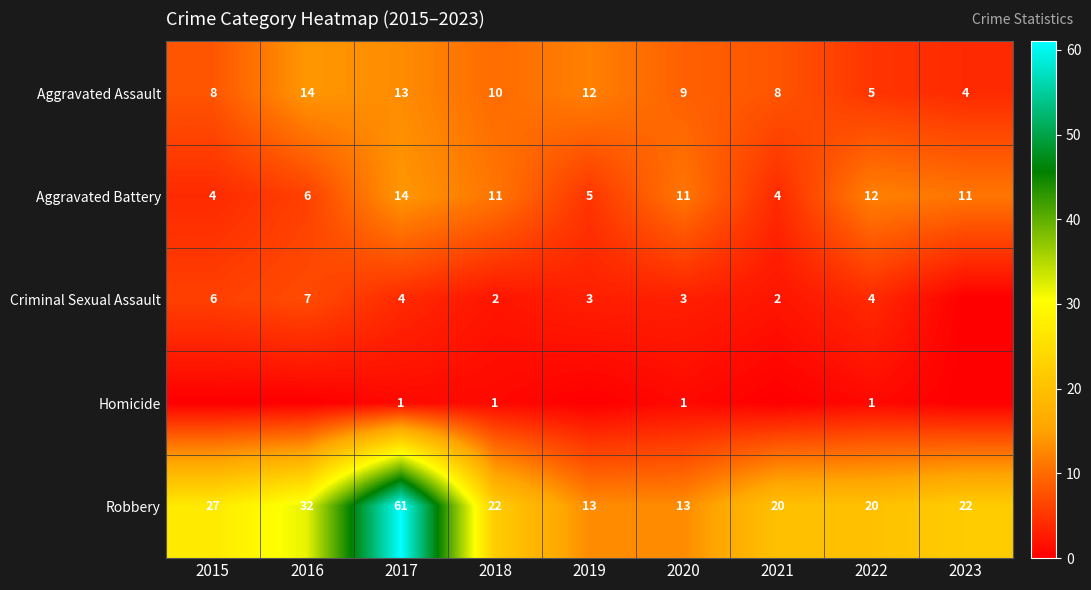

What is the total value across all series at 2022?

42